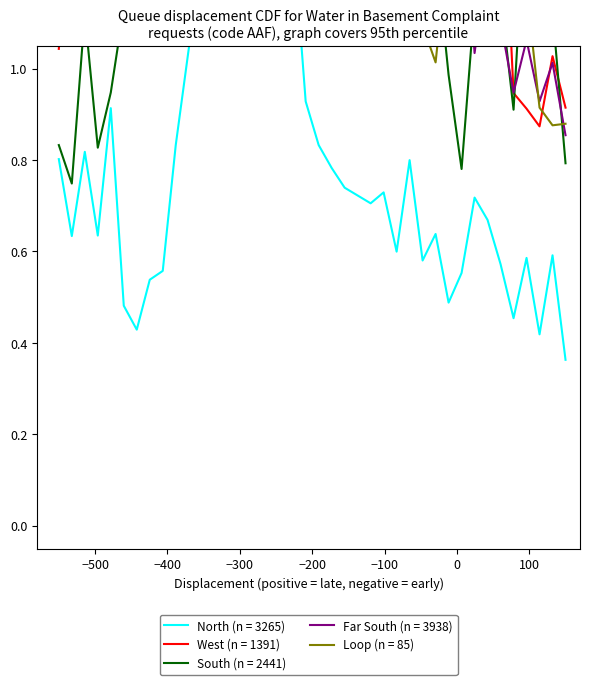

The Far South (n = 3938) series shows 1.0 at 10. True or false?

False